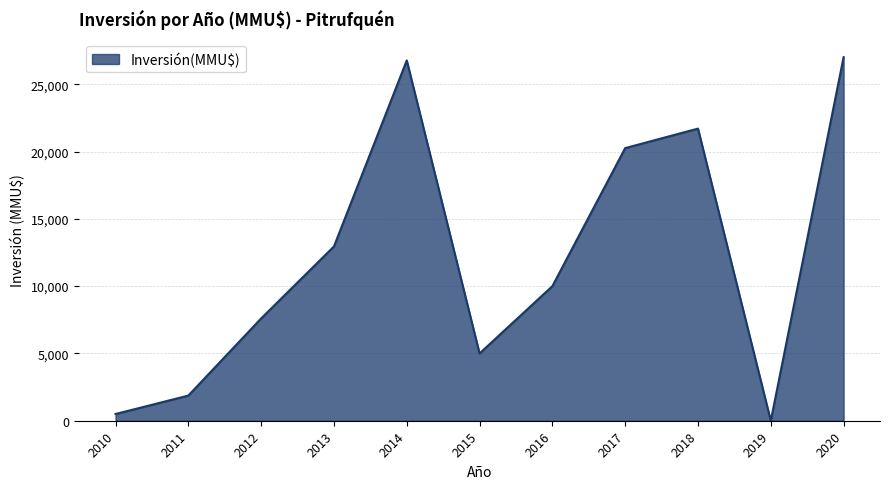

At which label is the value closest to 13505?

2013